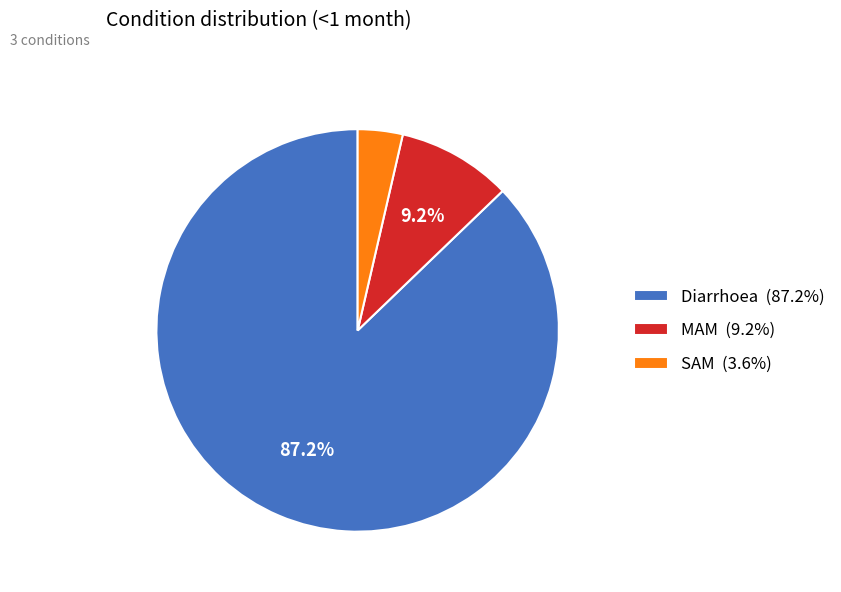

Which category has the biggest portion of the pie?

Diarrhoea